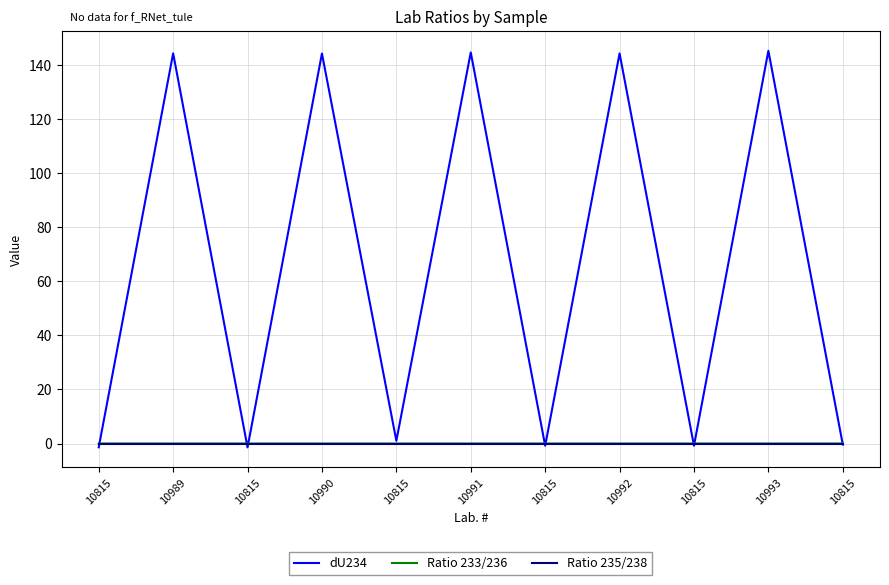

Which series ends up on top after the final intersection of dU234 and Ratio 233/236?

Ratio 233/236